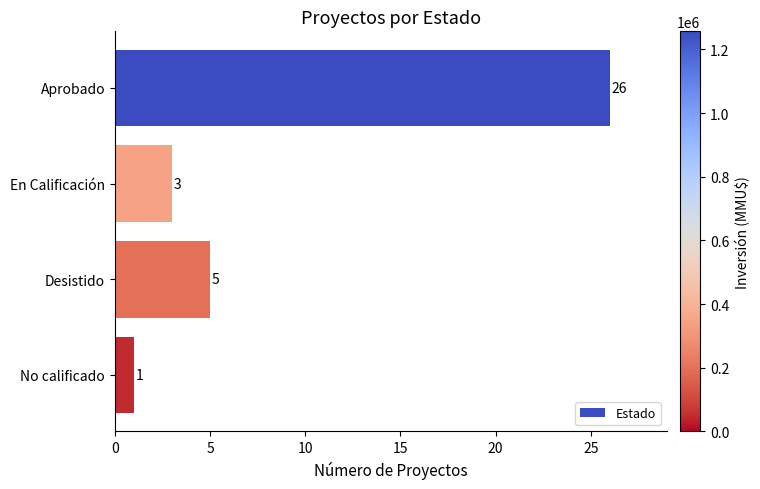

Reading top to bottom, what are all the values shown in this chart?

Aprobado=26	En Calificación=3	Desistido=5	No calificado=1